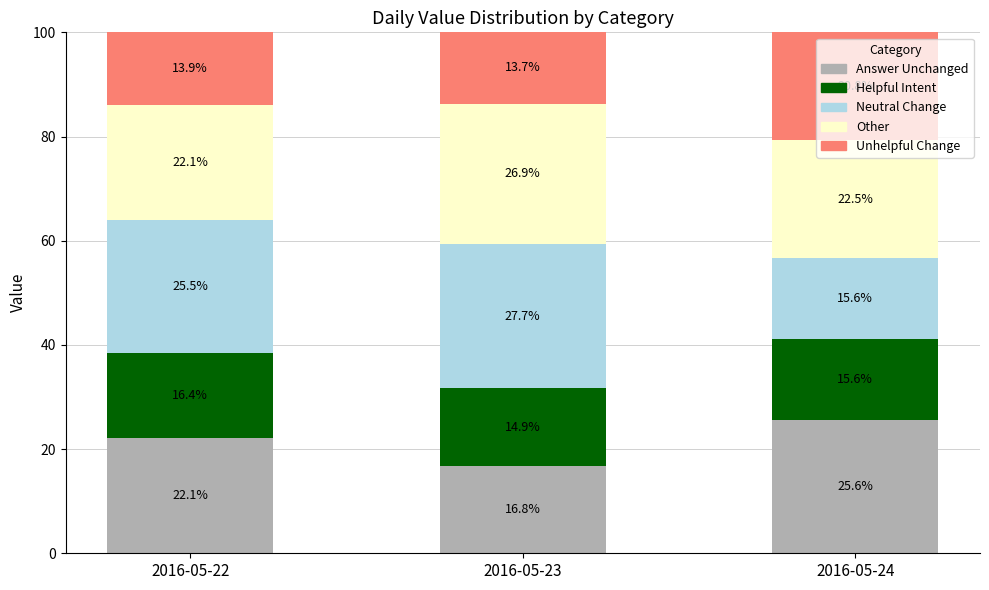

How many bars are there in total?

3